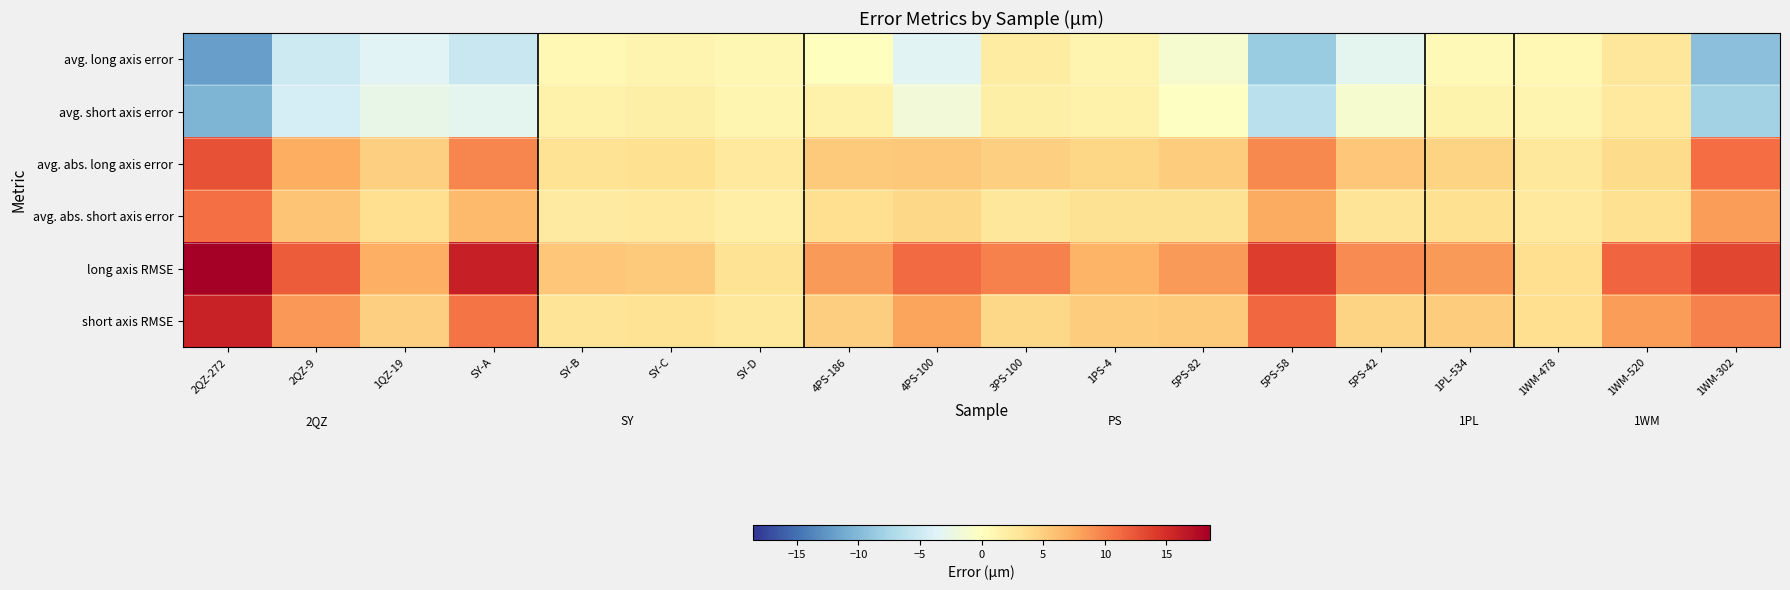

Reading left to right, list all the values displayed in this chart.

avg. long axis error: 2QZ-272=-11.9	2QZ-9=-5.0	1QZ-19=-3.5	SY-A=-5.3	SY-B=0.8	SY-C=1.2	SY-D=0.9	4PS-186=0.0	4PS-100=-3.4	3PS-100=2.2	1PS-4=1.3	5PS-82=-1.0	5PS-58=-8.5	5PS-42=-3.2	1PL-534=0.6	1WM-478=0.7	1WM-520=2.8	1WM-302=-9.4
avg. short axis error: 2QZ-272=-10.3	2QZ-9=-4.4	1QZ-19=-2.7	SY-A=-3.2	SY-B=1.5	SY-C=1.9	SY-D=1.0	4PS-186=1.7	4PS-100=-1.7	3PS-100=1.8	1PS-4=1.6	5PS-82=-0.3	5PS-58=-6.3	5PS-42=-1.1	1PL-534=1.4	1WM-478=1.2	1WM-520=2.6	1WM-302=-7.9
avg. abs. long axis error: 2QZ-272=12.6	2QZ-9=7.3	1QZ-19=4.9	SY-A=9.6	SY-B=3.2	SY-C=3.6	SY-D=2.5	4PS-186=5.3	4PS-100=5.4	3PS-100=4.9	1PS-4=4.4	5PS-82=5.1	5PS-58=9.4	5PS-42=5.6	1PL-534=4.6	1WM-478=2.7	1WM-520=4.0	1WM-302=11.1
avg. abs. short axis error: 2QZ-272=10.8	2QZ-9=5.7	1QZ-19=3.7	SY-A=6.5	SY-B=2.4	SY-C=2.6	SY-D=2.0	4PS-186=3.6	4PS-100=4.2	3PS-100=2.8	1PS-4=3.4	5PS-82=3.4	5PS-58=7.5	5PS-42=3.1	1PL-534=3.5	1WM-478=2.5	1WM-520=3.5	1WM-302=8.4
long axis RMSE: 2QZ-272=18.5	2QZ-9=12.0	1QZ-19=7.1	SY-A=16.0	SY-B=5.6	SY-C=5.3	SY-D=3.3	4PS-186=8.4	4PS-100=11.3	3PS-100=10.0	1PS-4=6.9	5PS-82=8.4	5PS-58=13.9	5PS-42=9.4	1PL-534=8.5	1WM-478=3.7	1WM-520=11.5	1WM-302=13.3
short axis RMSE: 2QZ-272=15.8	2QZ-9=8.6	1QZ-19=4.8	SY-A=10.6	SY-B=3.1	SY-C=3.3	SY-D=2.7	4PS-186=5.0	4PS-100=7.8	3PS-100=4.2	1PS-4=5.2	5PS-82=5.2	5PS-58=11.3	5PS-42=4.6	1PL-534=5.1	1WM-478=3.6	1WM-520=8.4	1WM-302=9.9